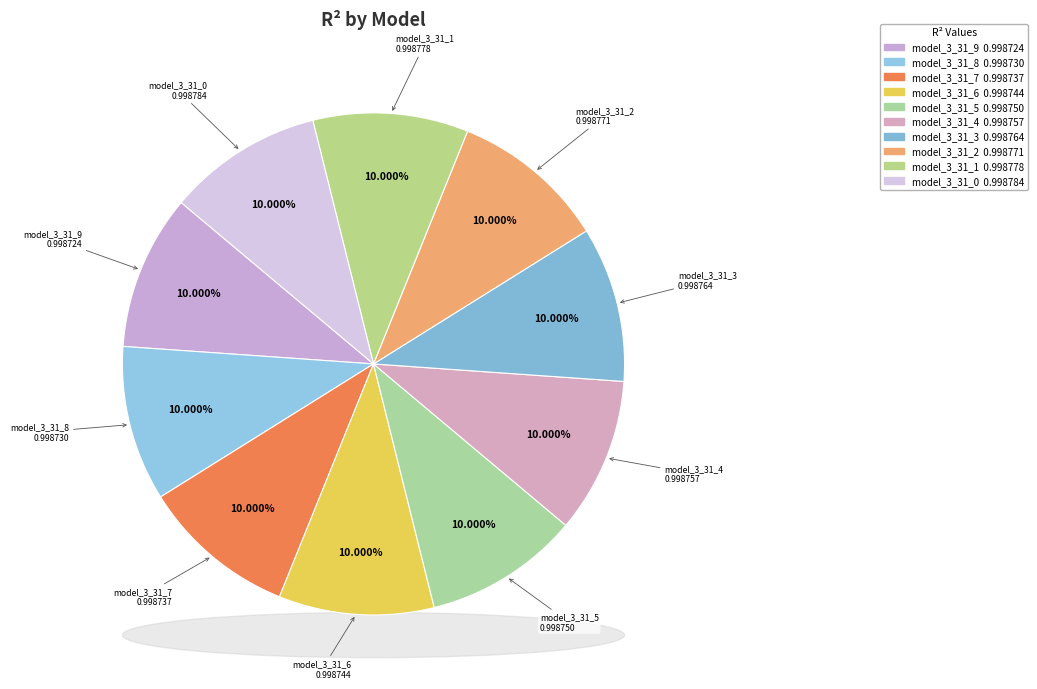

Which category has the biggest portion of the pie?

model_3_31_0